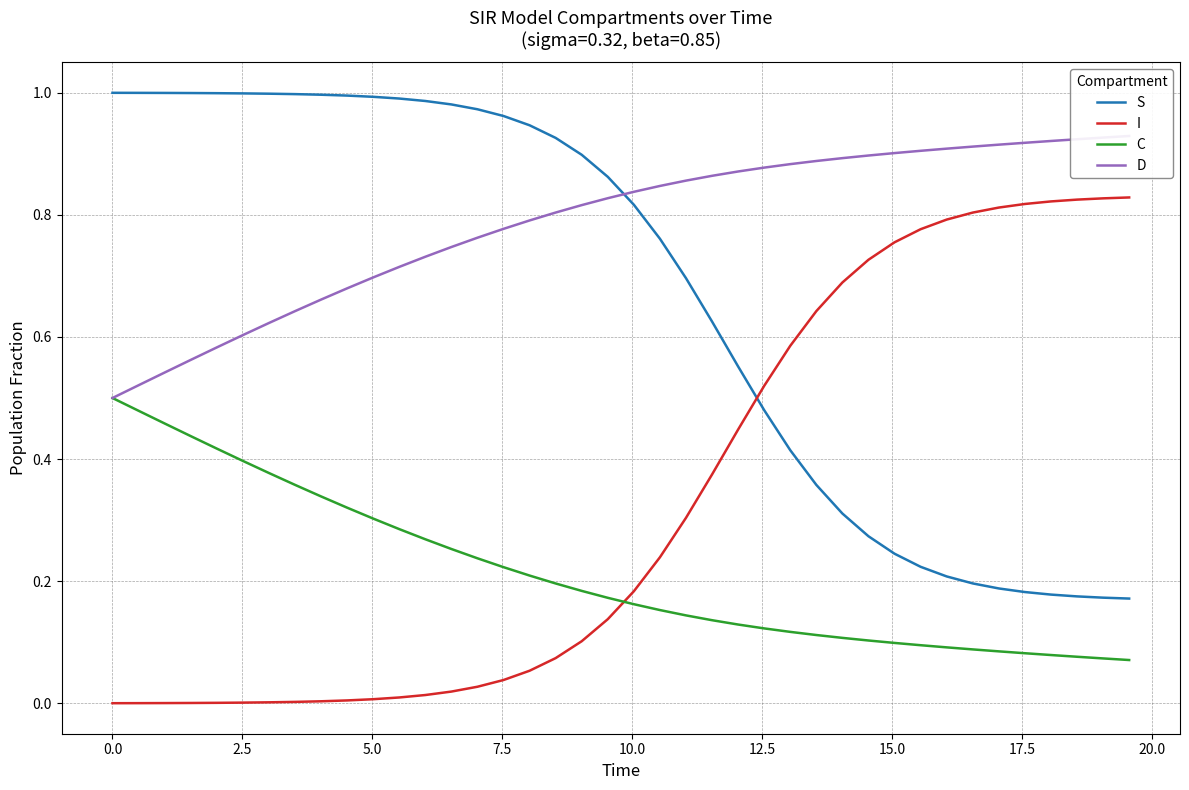

True or false: S and C cross at least once.

False